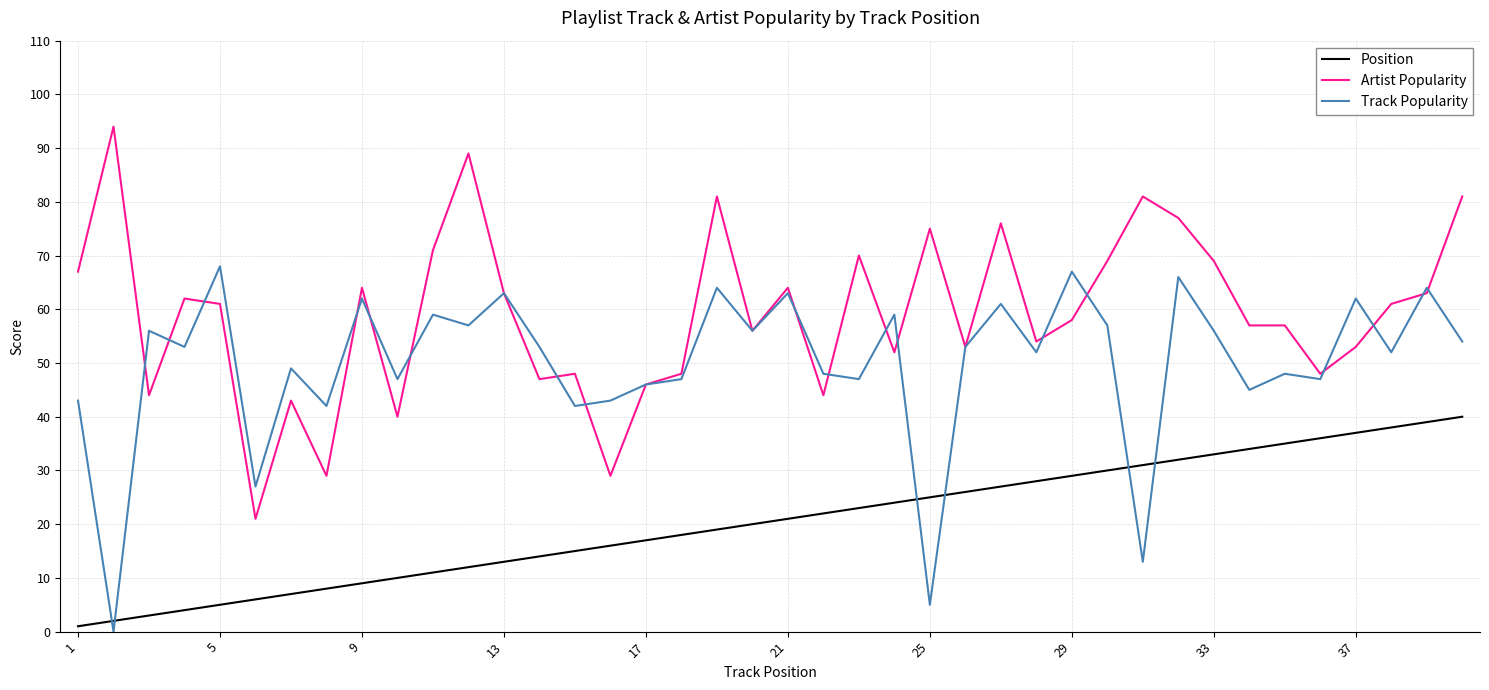

Rank the series by their average value, from highest to lowest.

Artist Popularity, Track Popularity, Position